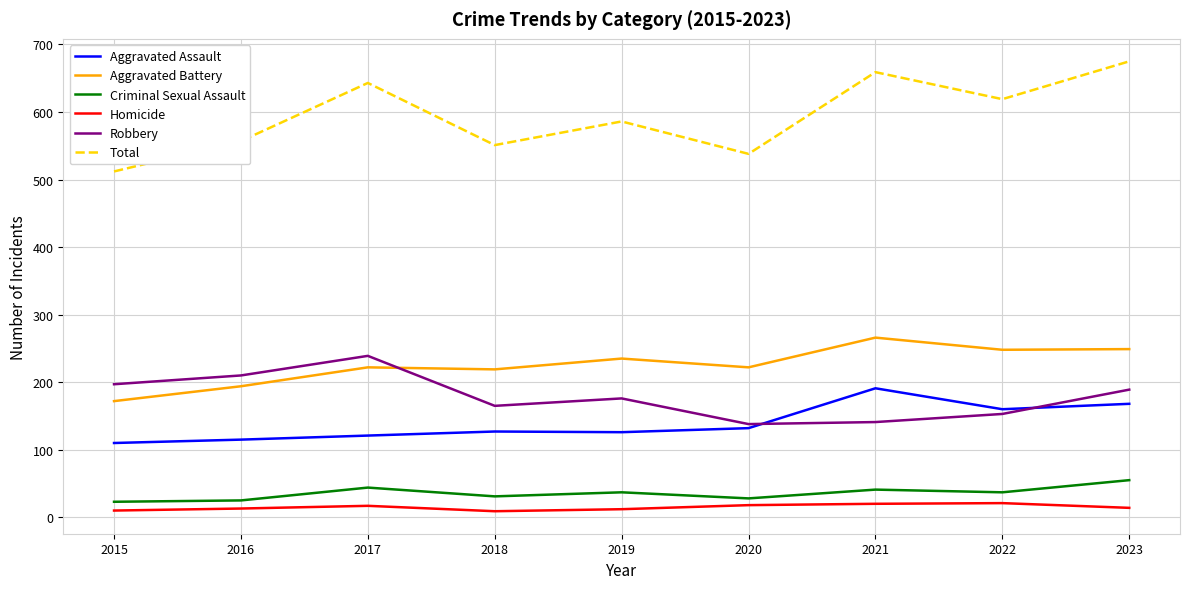

Is it true that Aggravated Assault equals 126 at 2019?

True